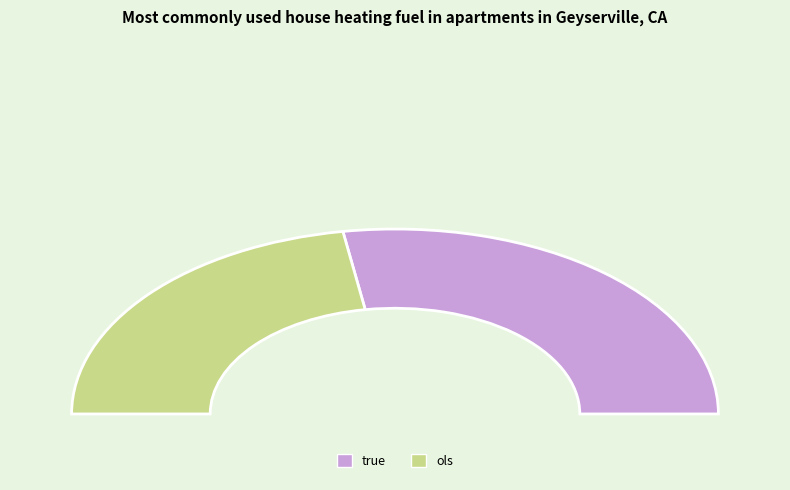

Rank the categories by value from highest to lowest.

true, ols